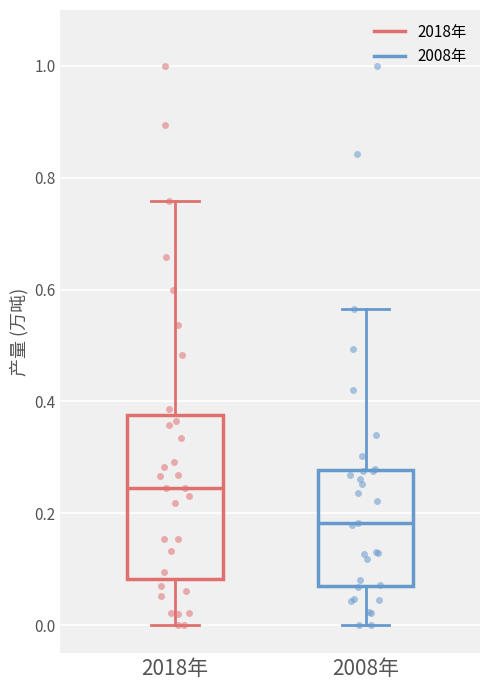

Comparing the boxes themselves (not the whiskers), which one is the tallest?

2018年